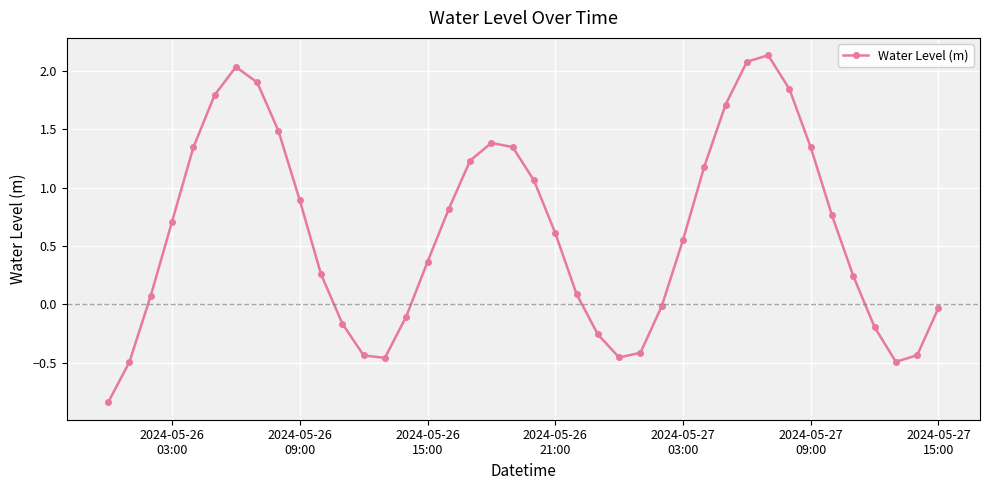

True or false: there are more than 2 points higher than both neighbors.

True